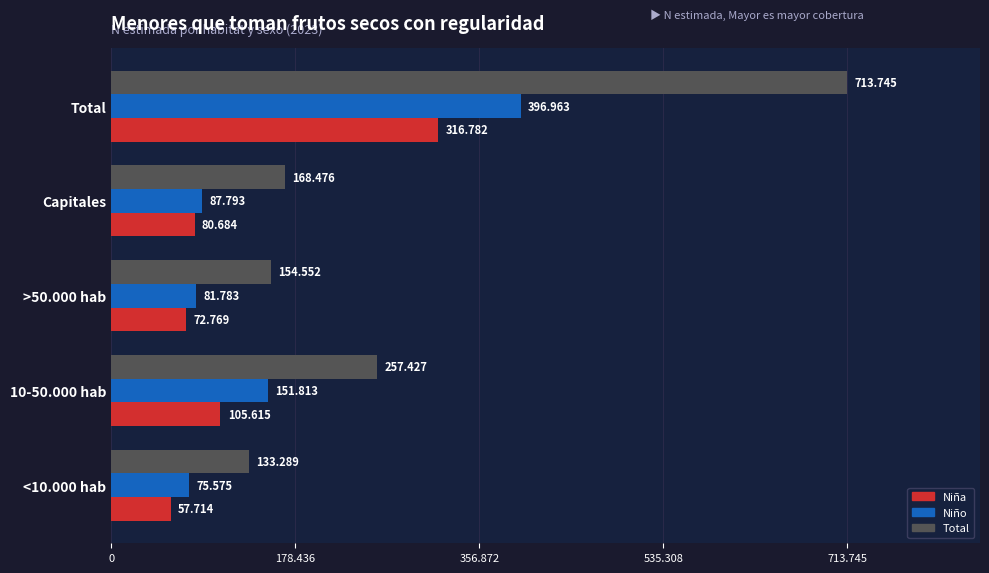

What is the difference between the maximum and minimum values in the Total series?

580456